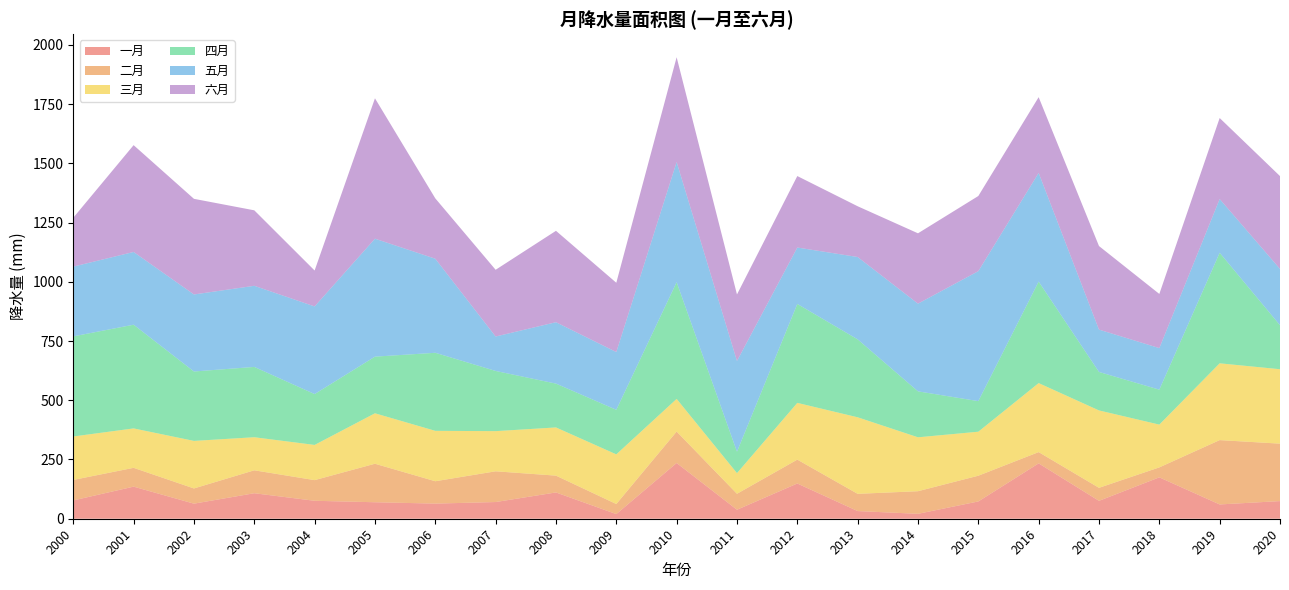

Reading right to left, list all the values displayed in this chart.

一月: 2020=74.4	2019=60.3	2018=174.7	2017=75.5	2016=233.7	2015=72.9	2014=20.8	2013=32.4	2012=148.7	2011=38.0	2010=235.2	2009=19.6	2008=111.0	2007=70.5	2006=63.9	2005=69.6	2004=75.8	2003=107.6	2002=63.7	2001=135.5	2000=77.3
二月: 2020=242.4	2019=271.5	2018=42.0	2017=54.9	2016=47.6	2015=108.6	2014=95.4	2013=72.6	2012=100.8	2011=67.3	2010=132.6	2009=42.5	2008=70.9	2007=129.7	2006=94.3	2005=162.5	2004=87.1	2003=96.8	2002=64.1	2001=79.4	2000=86.4
三月: 2020=314.1	2019=324.1	2018=180.6	2017=326.7	2016=291.3	2015=185.7	2014=227.5	2013=323.1	2012=239.5	2011=87.2	2010=137.9	2009=209.6	2008=203.4	2007=169.5	2006=212.8	2005=213.0	2004=148.6	2003=139.6	2002=200.7	2001=166.4	2000=183.4
四月: 2020=185.7	2019=466.5	2018=147.5	2017=162.4	2016=428.3	2015=129.0	2014=193.9	2013=328.9	2012=417.6	2011=90.4	2010=492.5	2009=188.0	2008=185.0	2007=254.0	2006=329.4	2005=239.0	2004=214.6	2003=296.7	2002=292.9	2001=437.6	2000=422.5
五月: 2020=237.6	2019=226.8	2018=175.4	2017=178.7	2016=458.7	2015=548.6	2014=370.2	2013=347.6	2012=238.1	2011=383.0	2010=507.3	2009=243.8	2008=259.2	2007=145.4	2006=397.0	2005=497.9	2004=370.0	2003=342.4	2002=325.1	2001=307.0	2000=294.5
六月: 2020=391.7	2019=341.9	2018=228.6	2017=352.7	2016=319.6	2015=317.1	2014=296.8	2013=214.1	2012=301.6	2011=280.6	2010=442.1	2009=292.3	2008=385.7	2007=281.6	2006=254.7	2005=592.4	2004=151.5	2003=318.5	2002=403.6	2001=450.8	2000=206.2